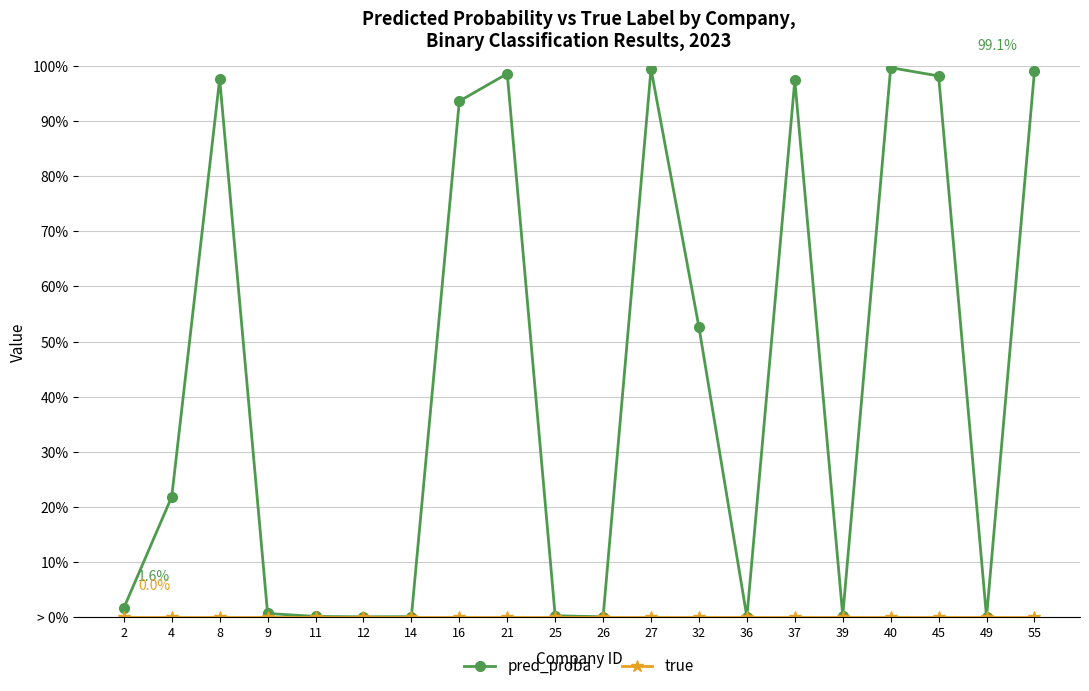

What are all the series names shown in the legend?

pred_proba, true